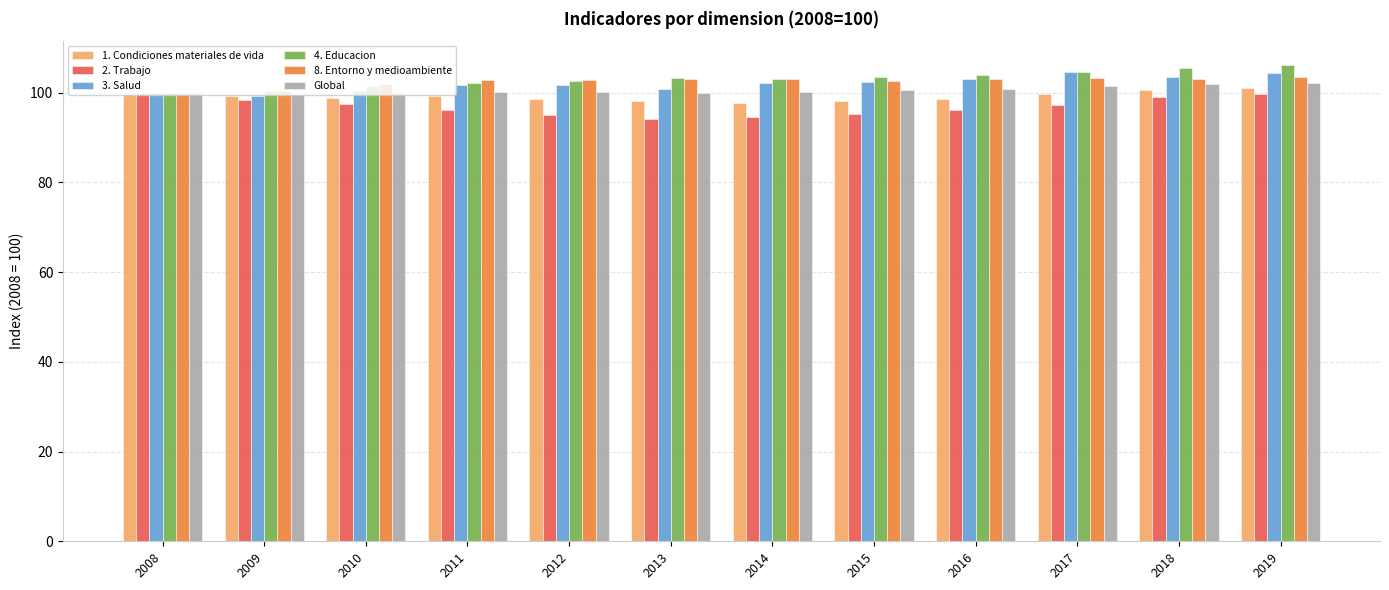

Is the value of 1. Condiciones materiales de vida at 2012 greater than the value of 8. Entorno y medioambiente at 2017?

No